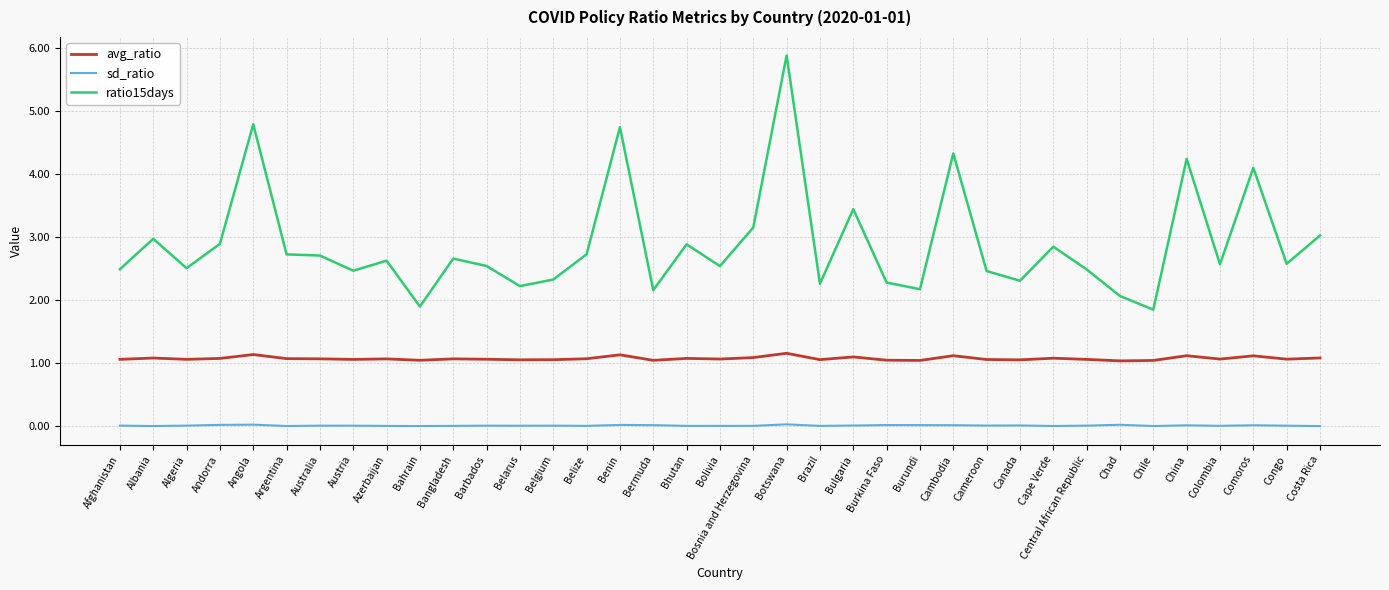

Which series has the largest range (max minus min)?

ratio15days